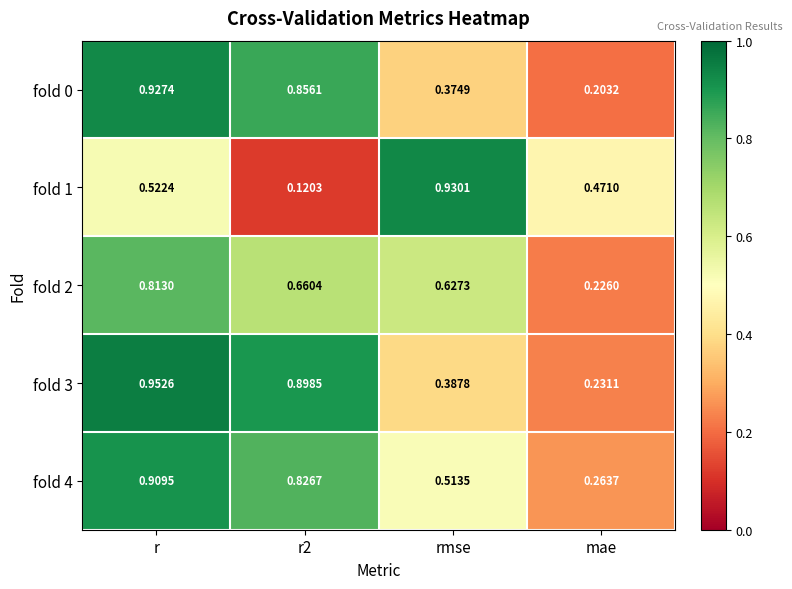

Which series has the largest total across all categories?

fold 4